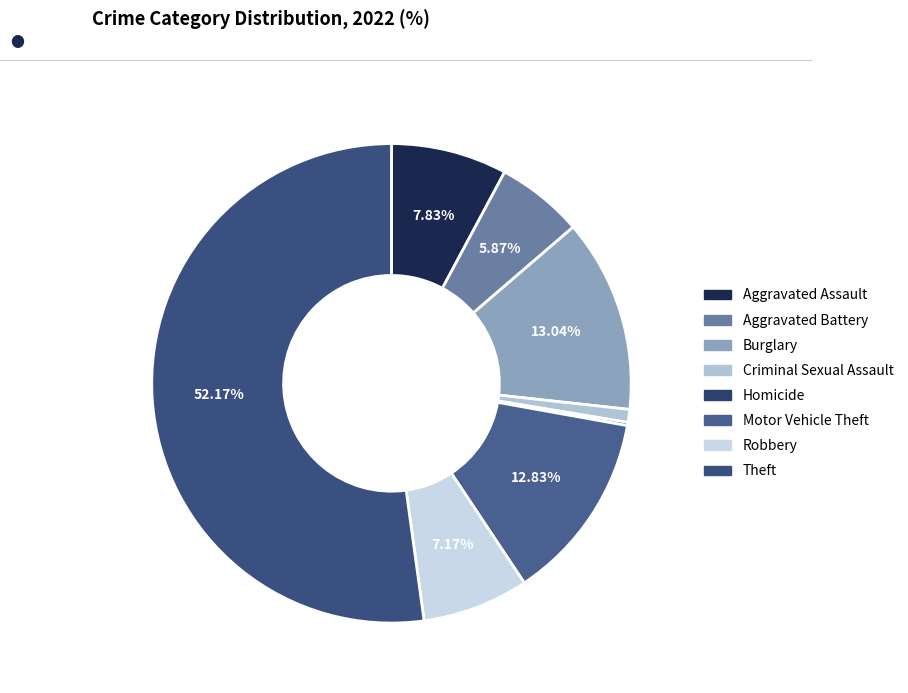

Which category has the smallest portion of the pie?

Homicide